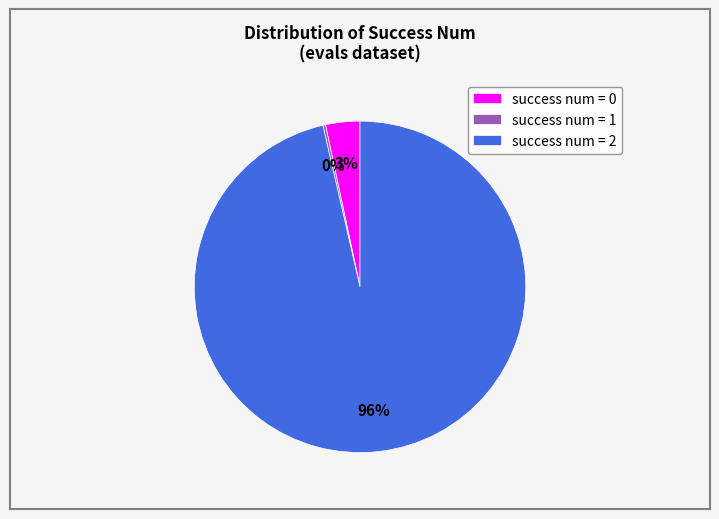

Which category has the biggest portion of the pie?

success num = 2